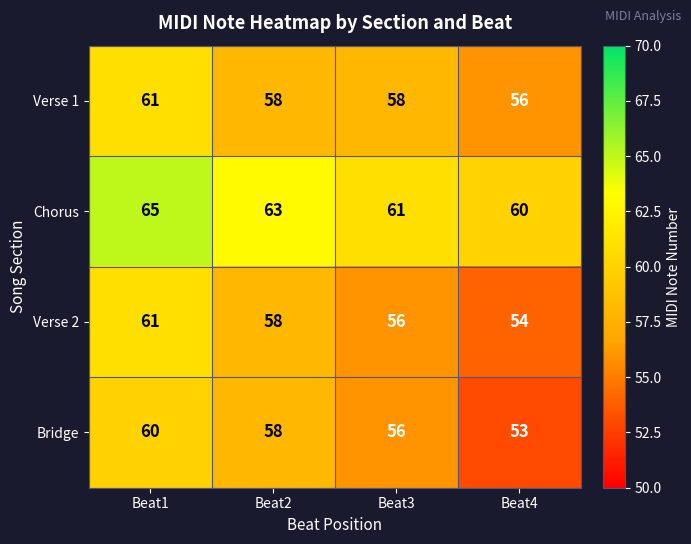

What is the difference between the maximum and minimum values in the Bridge series?

7